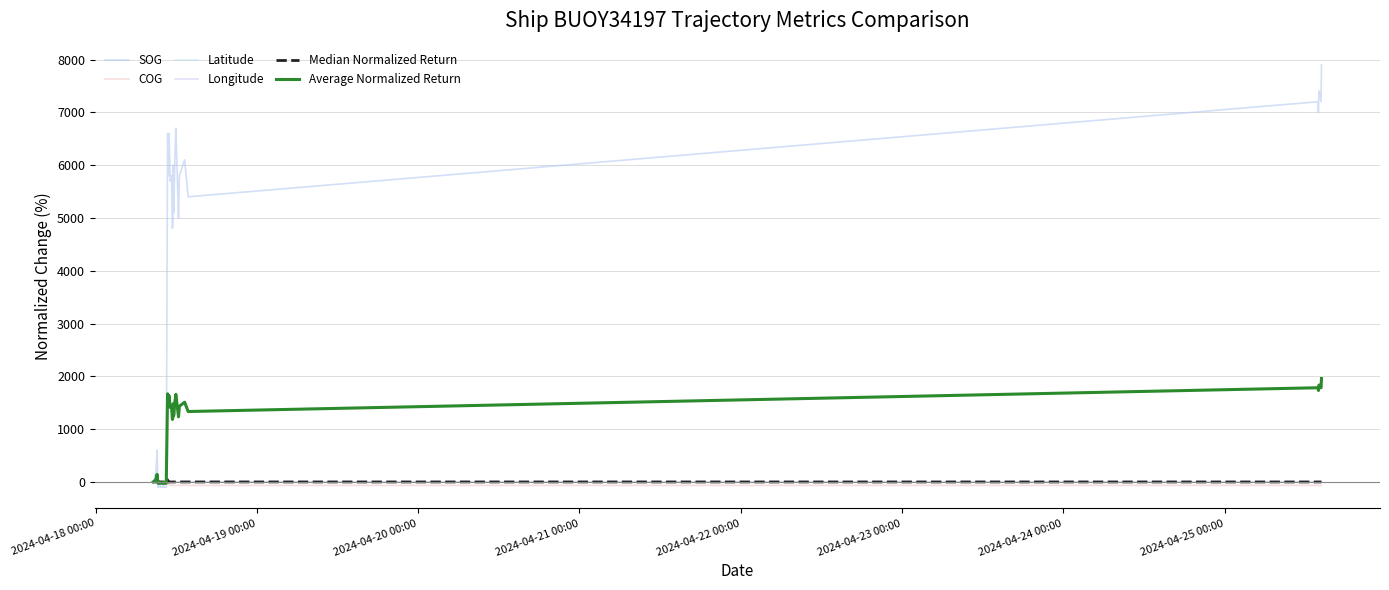

Which series ends up on top after the final intersection of Latitude and SOG?

SOG